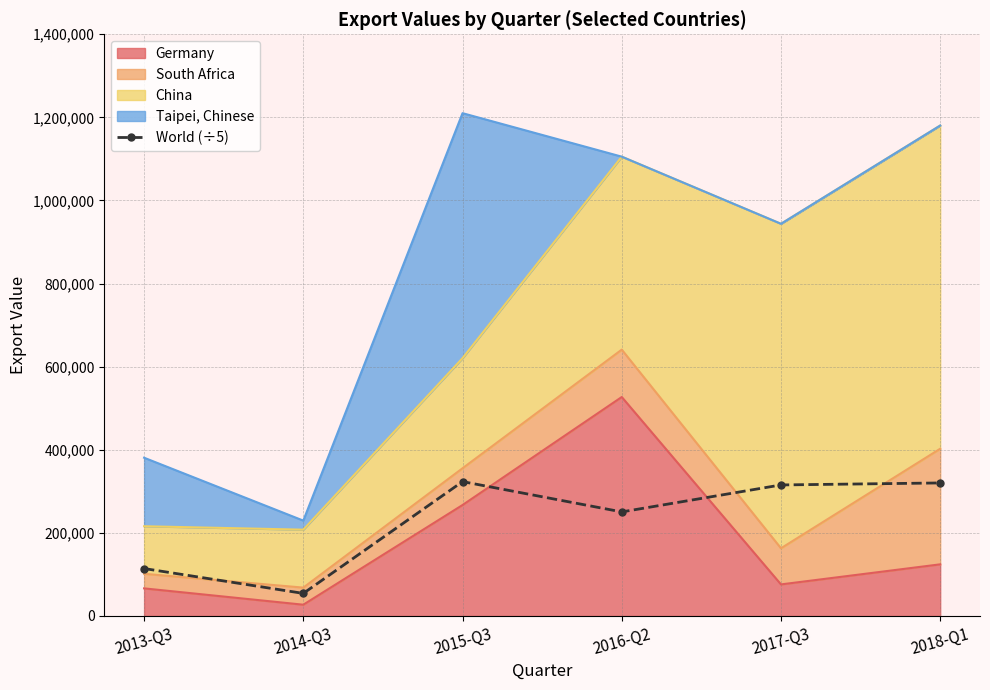

How many points are lower than both their immediate neighbors (excluding endpoints)?

2